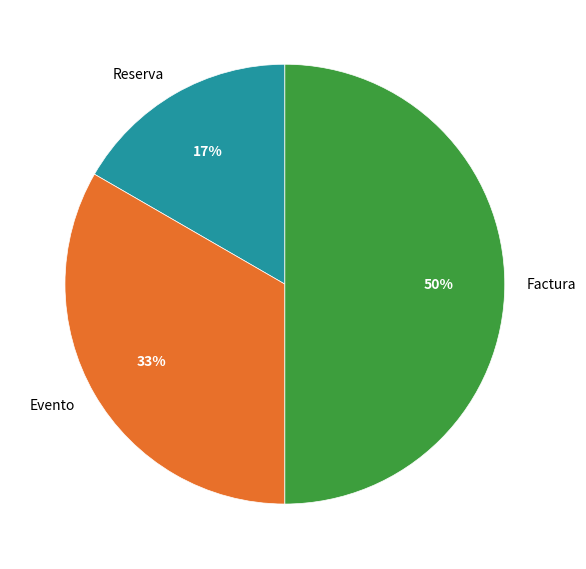

Do Evento and Factura together represent more than half of the pie?

Yes